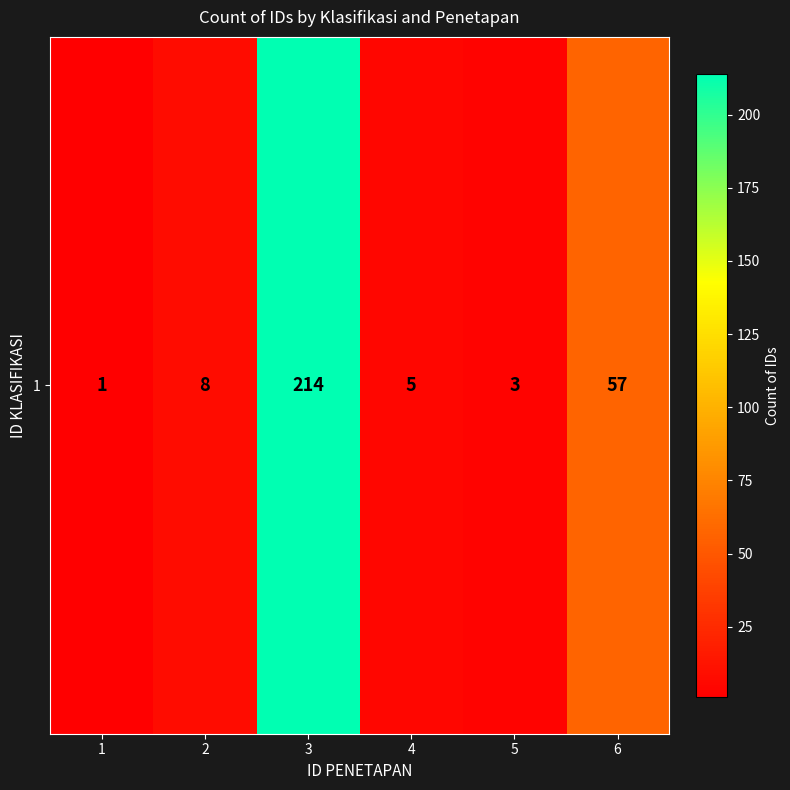

List the labels in order of value, smallest first.

1, 5, 4, 2, 6, 3